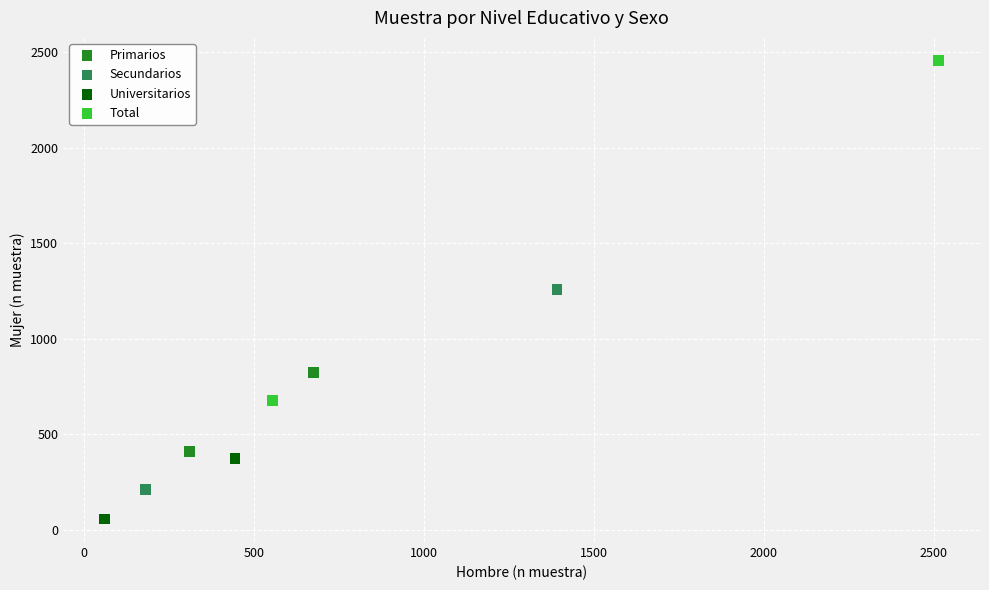

What are all the series names shown in the legend?

Primarios, Secundarios, Universitarios, Total